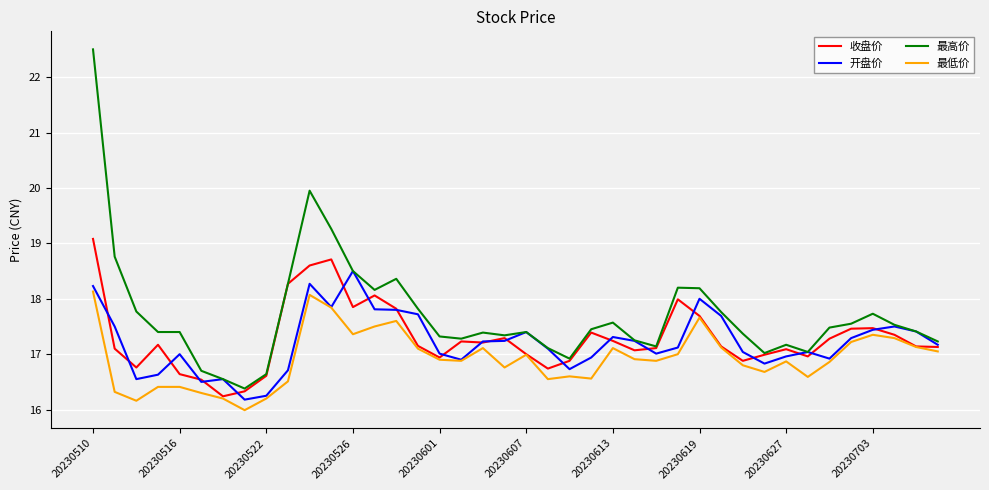

Rank the series by their maximum value, from highest to lowest.

最高价, 收盘价, 开盘价, 最低价